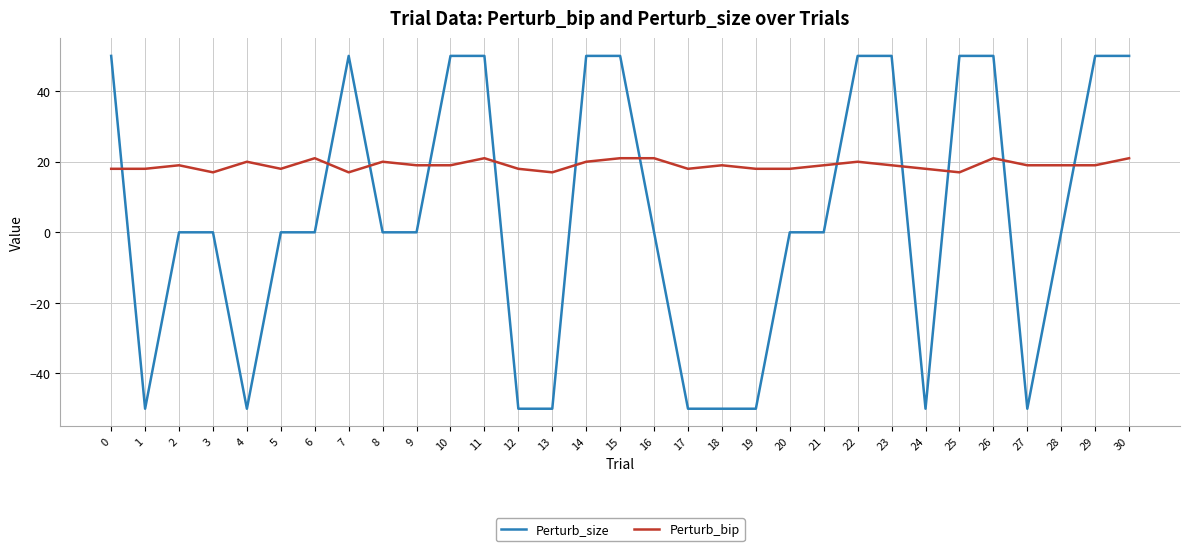

Is this an area chart (filled region under the line)?

No